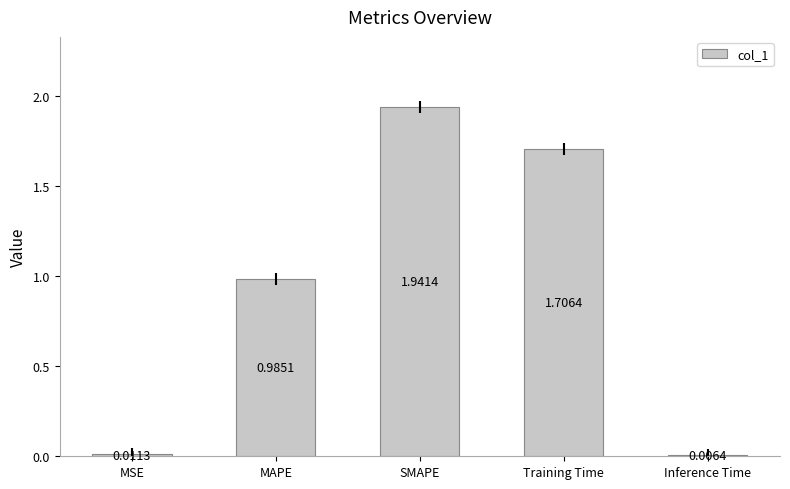

What is the average value?

0.9